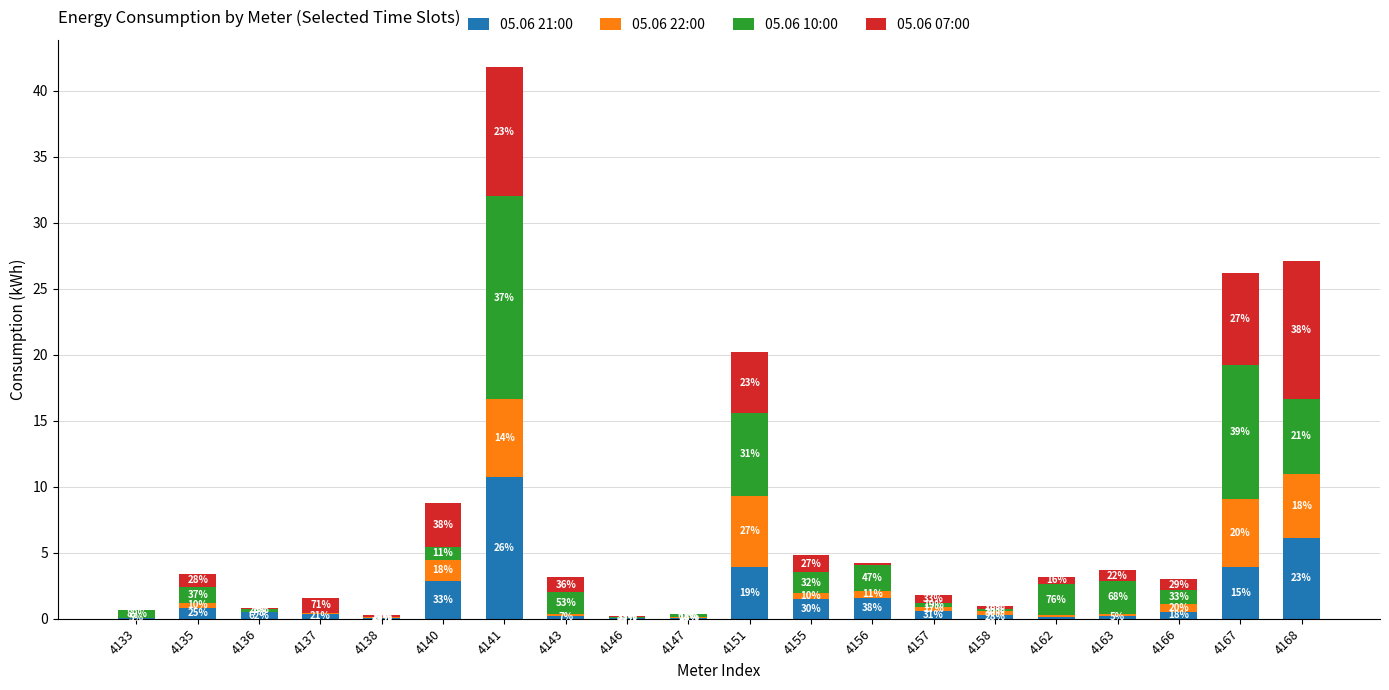

Where does the 05.06 10:00 series first go above 1?

4135